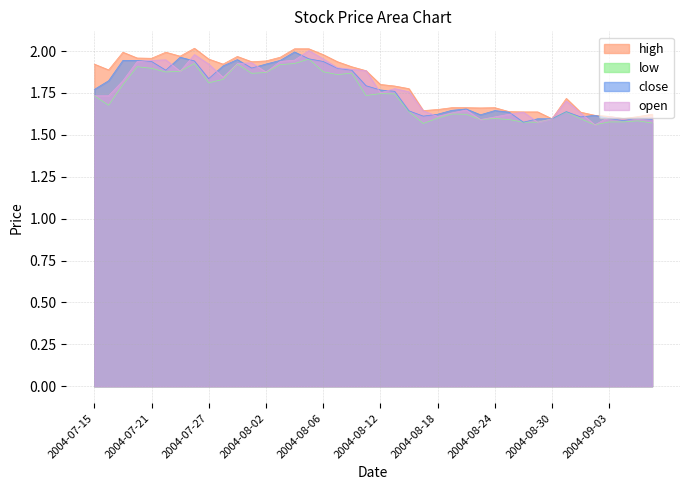

What is the maximum value for low?

2.0